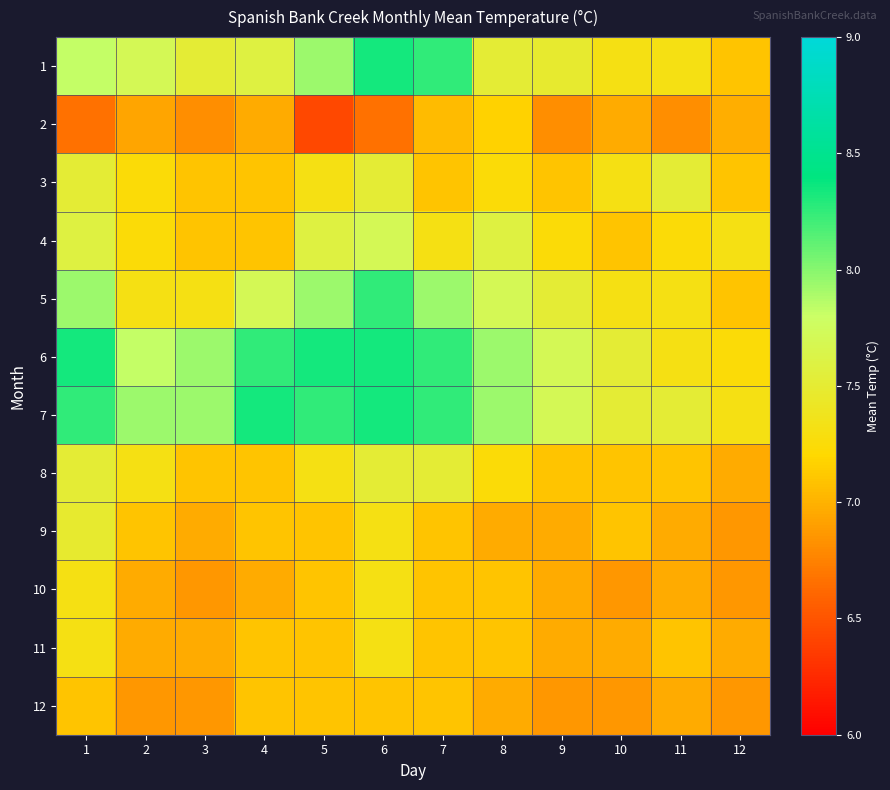

List the series in order of their peak value, lowest first.

12, 2, 10, 11, 9, 3, 8, 4, 5, 1, 6, 7